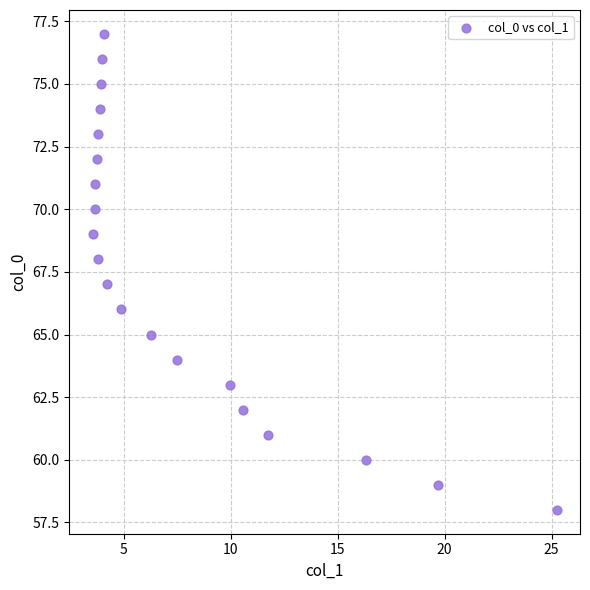

What is the range of Y values (max minus min)?

19